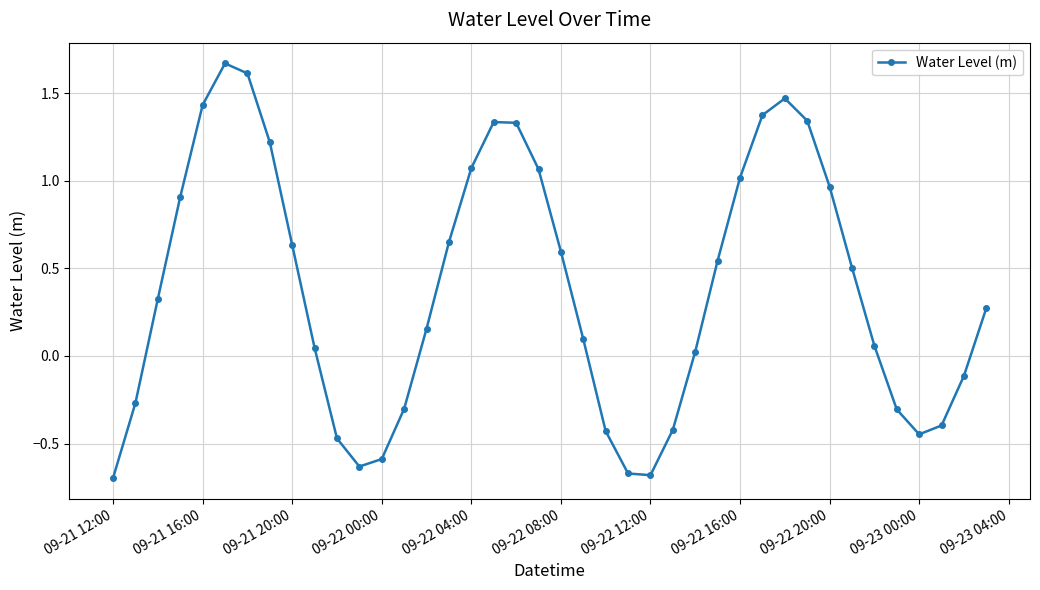

Is this an area chart (filled region under the line)?

No